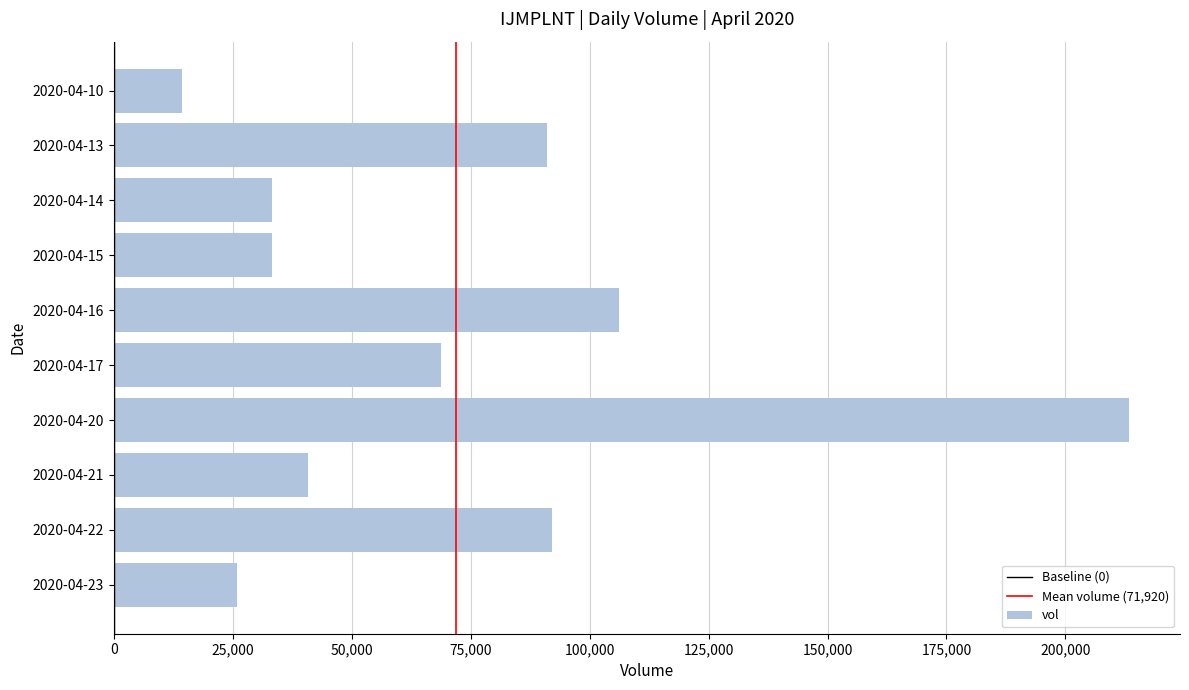

What is the change in value from 2020-04-16 to 2020-04-23?

-80100